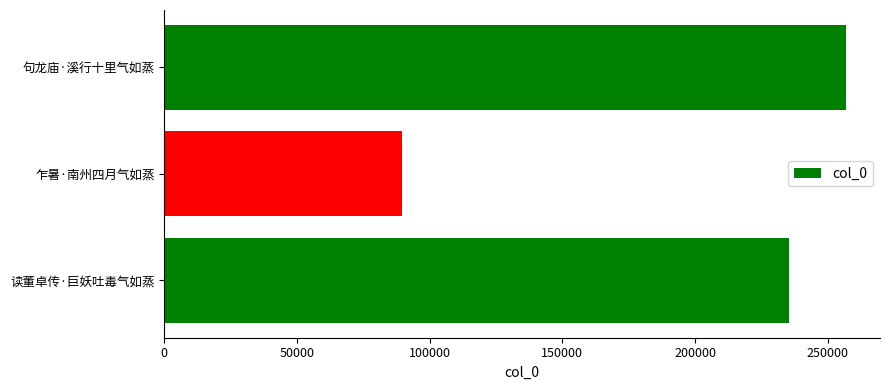

Count the values in the range 89725 to 256831.

3